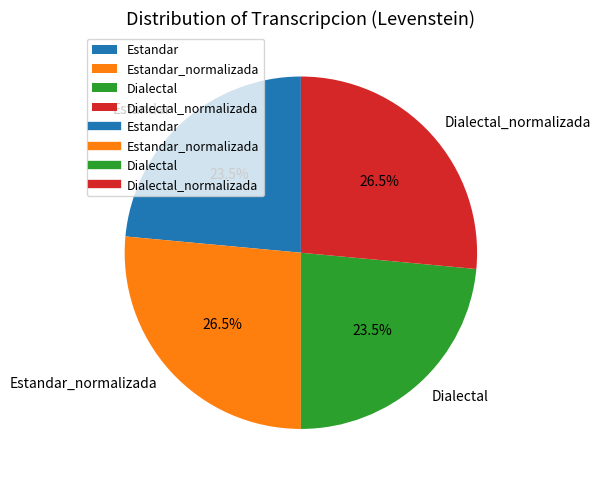

Combined, what portion of the pie is Dialectal and Dialectal_normalizada?

50.0%